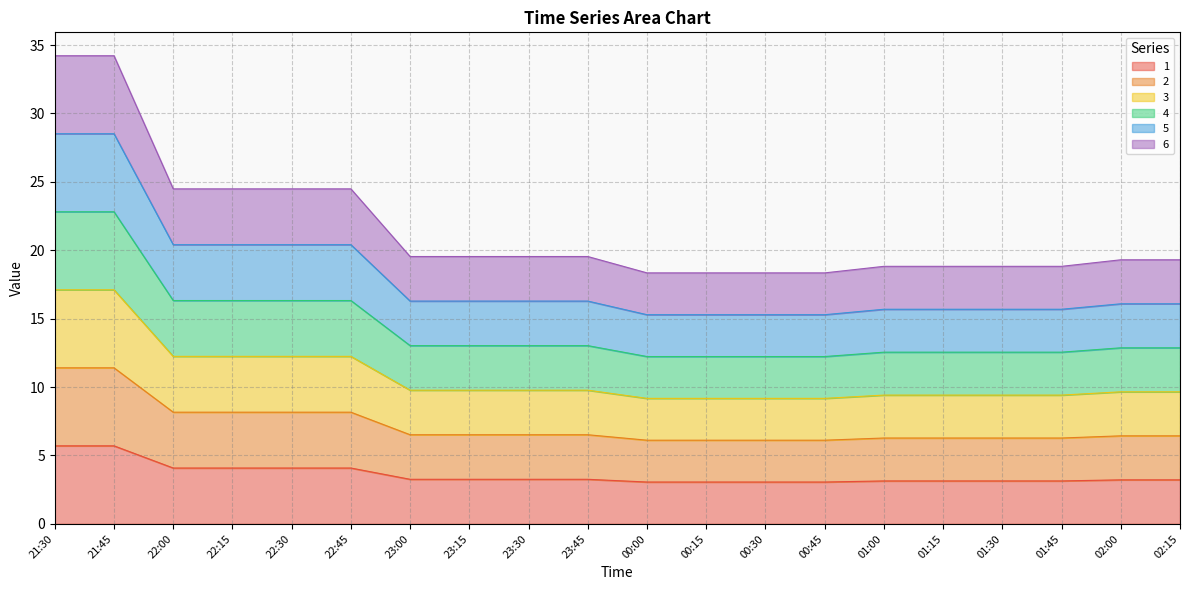

Where is 2 nearest to the value 8?

22:00